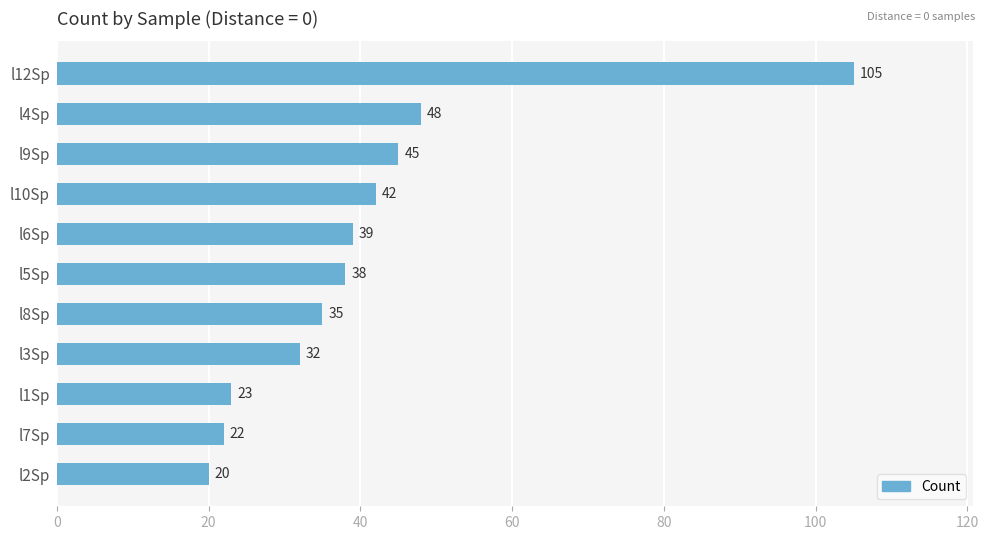

Reading top to bottom, extract all data points from this chart.

l12Sp=105	l4Sp=48	l9Sp=45	l10Sp=42	l6Sp=39	l5Sp=38	l8Sp=35	l3Sp=32	l1Sp=23	l7Sp=22	l2Sp=20